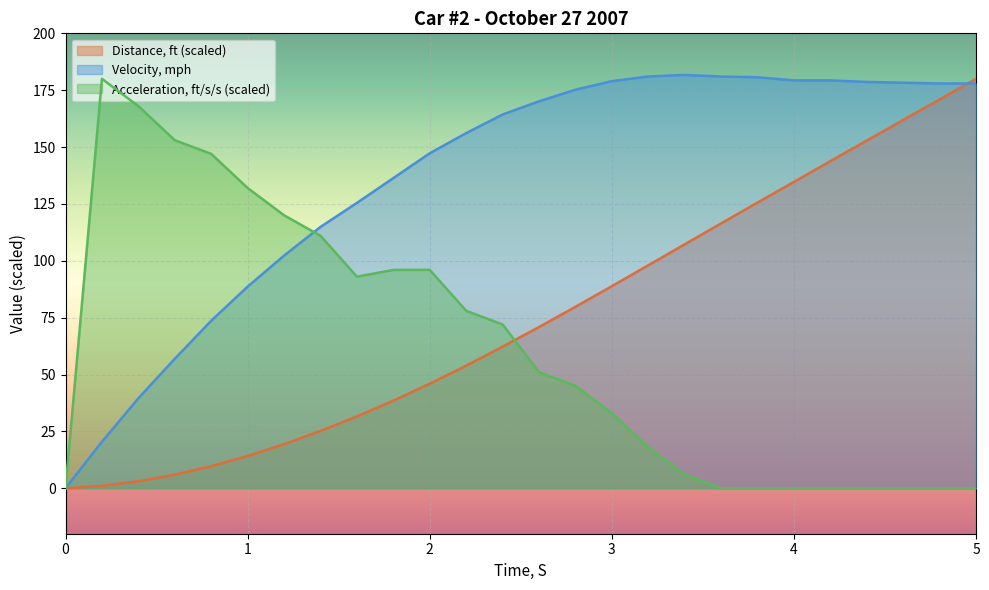

Which series has the largest total across all categories?

Velocity, mph